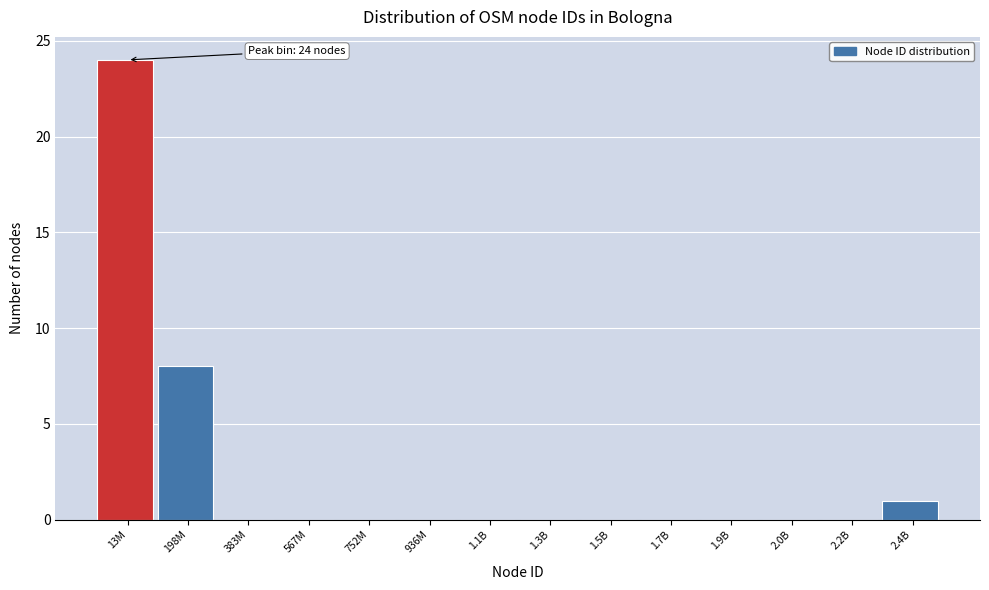

Reading left to right, list all the values displayed in this chart.

13M=24	198M=8	383M=0	567M=0	752M=0	936M=0	1.1B=0	1.3B=0	1.5B=0	1.7B=0	1.9B=0	2.0B=0	2.2B=0	2.4B=1